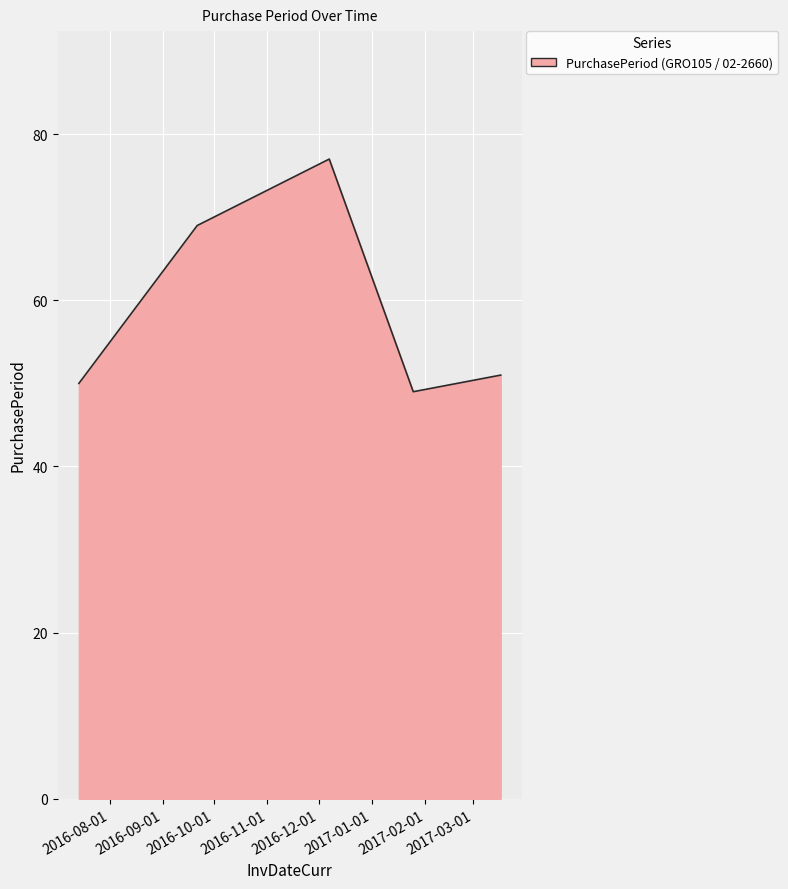

How many lines are shown in the chart?

1